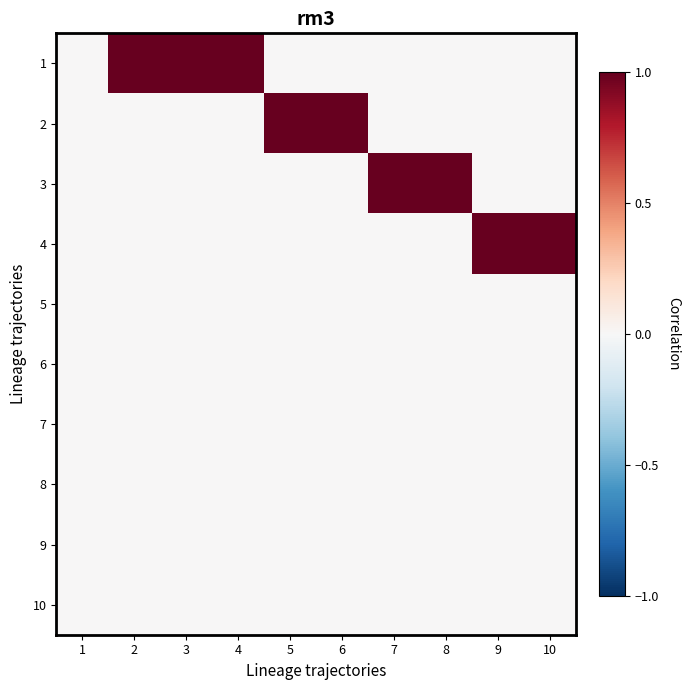

Rank the series by their maximum value, from lowest to highest.

5, 6, 7, 8, 9, 10, 1, 2, 3, 4